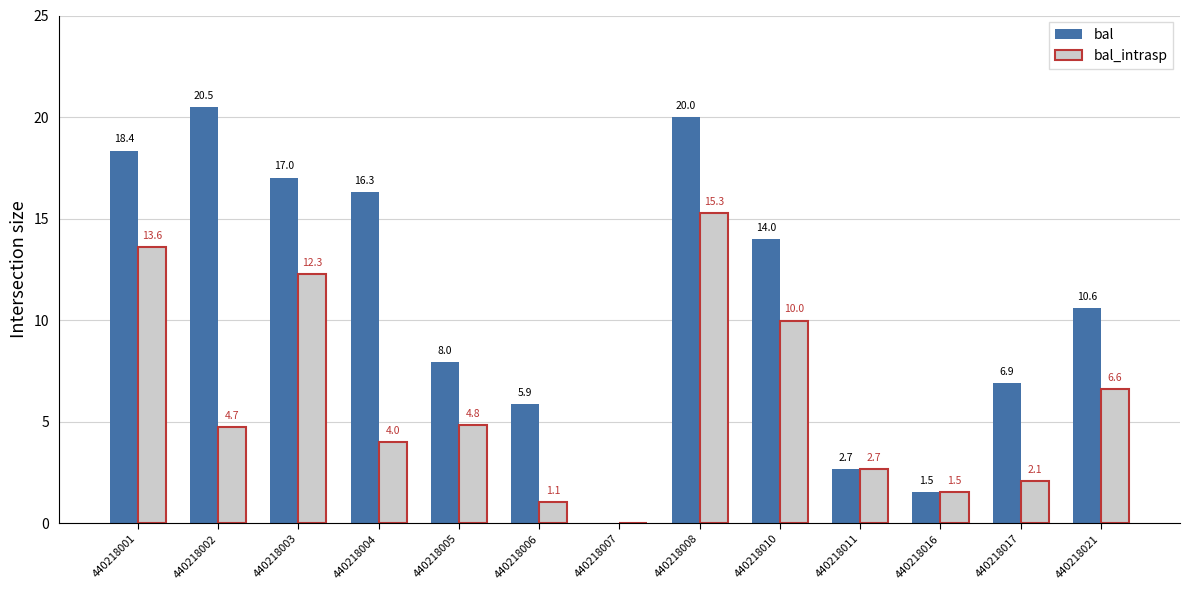

Is the value of bal at 440218017 greater than the value of bal_intrasp at 440218010?

No